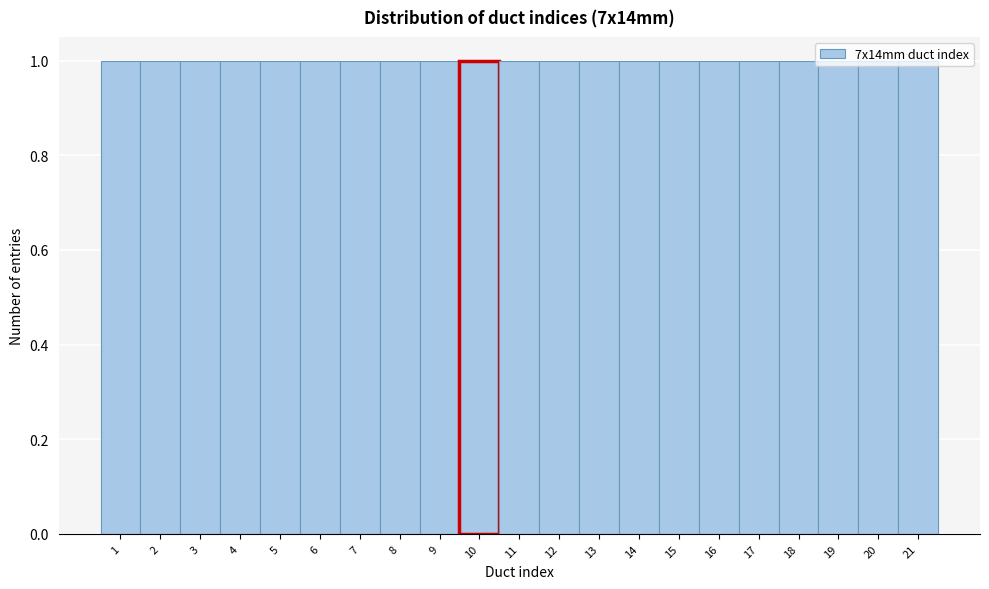

Reading left to right, transcribe this chart: for each bar, give the range it covers on the x-axis and its height. The values are not printed on the chart, so give them approximately, as read against the axis.

0.5 to 1.5: 1
1.5 to 2.5: 1
2.5 to 3.5: 1
3.5 to 4.5: 1
4.5 to 5.5: 1
5.5 to 6.5: 1
6.5 to 7.5: 1
7.5 to 8.5: 1
8.5 to 9.5: 1
9.5 to 10.5: 1
10.5 to 11.5: 1
11.5 to 12.5: 1
12.5 to 13.5: 1
13.5 to 14.5: 1
14.5 to 15.5: 1
15.5 to 16.5: 1
16.5 to 17.5: 1
17.5 to 18.5: 1
18.5 to 19.5: 1
19.5 to 20.5: 1
20.5 to 21.5: 1